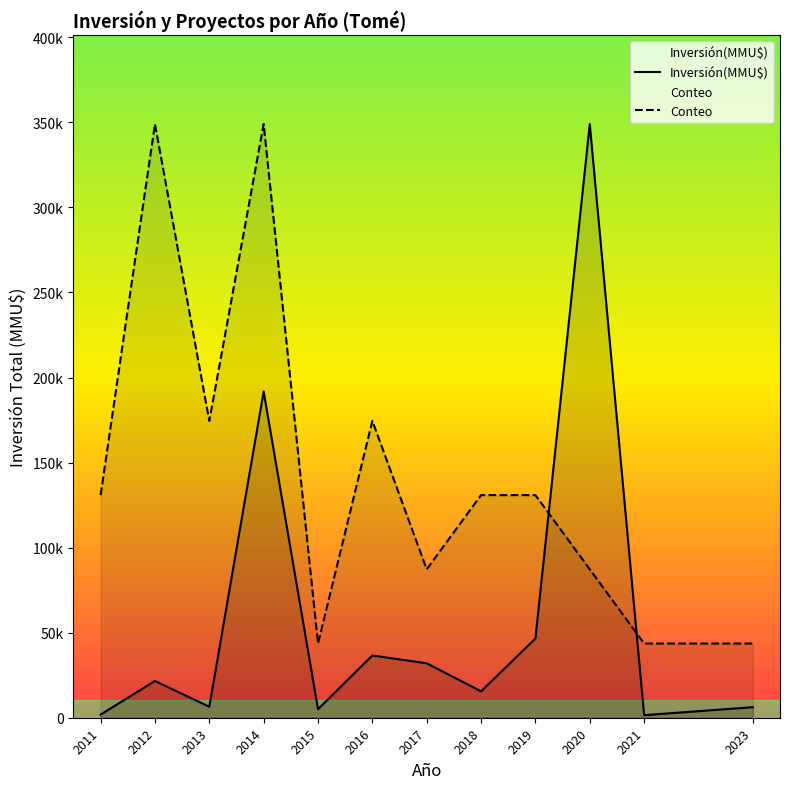

The value of Conteo at 2012 is 226142.1. True or false?

False